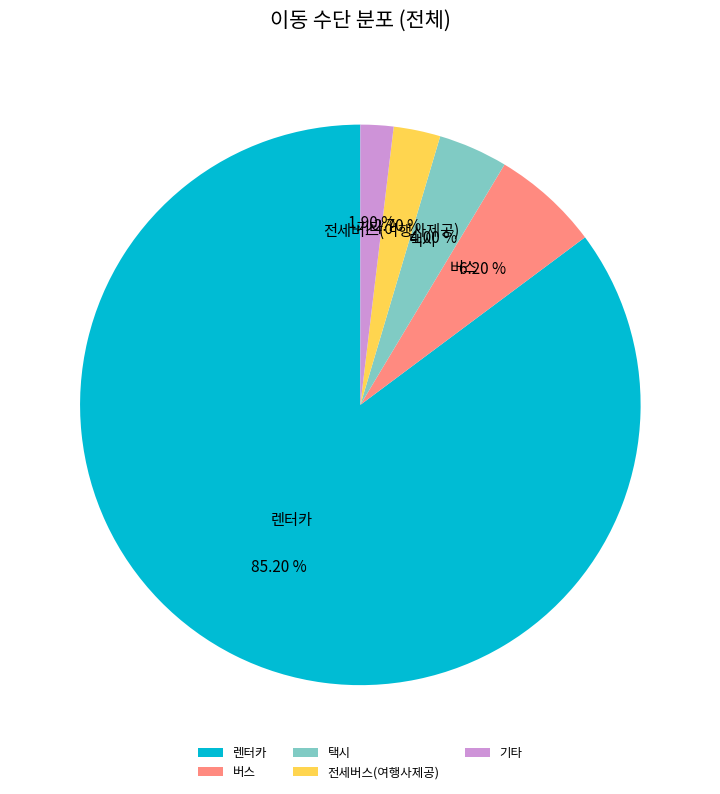

Count the number of slices in the pie.

5